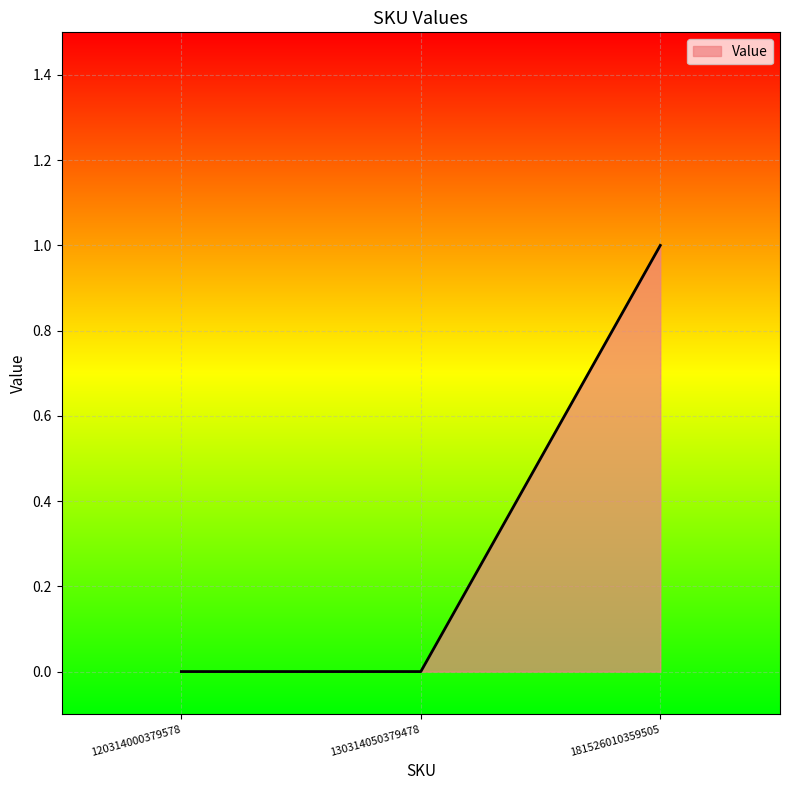

Which category has the highest value across all series?

181526010359505